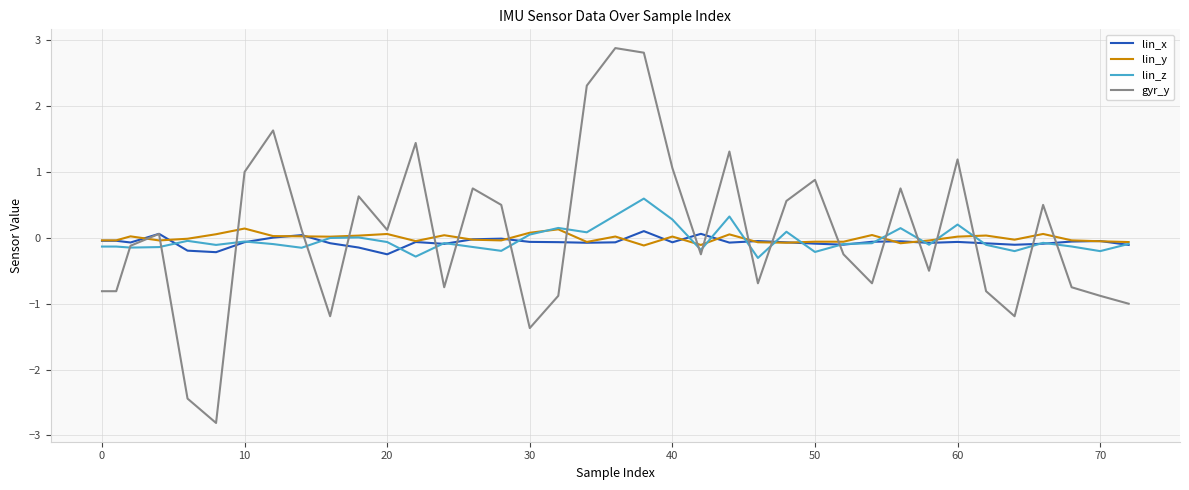

Which series has the largest total across all categories?

gyr_y